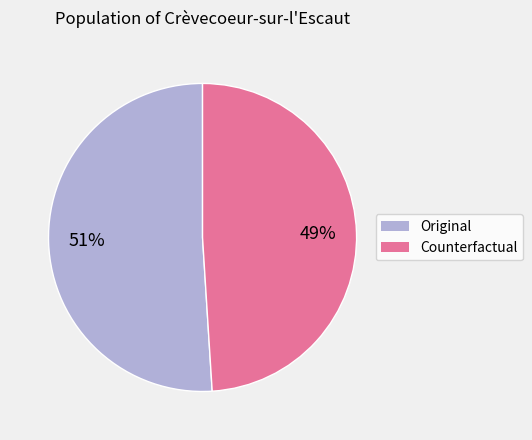

What percentage is the Original slice, to the nearest percent?

51%